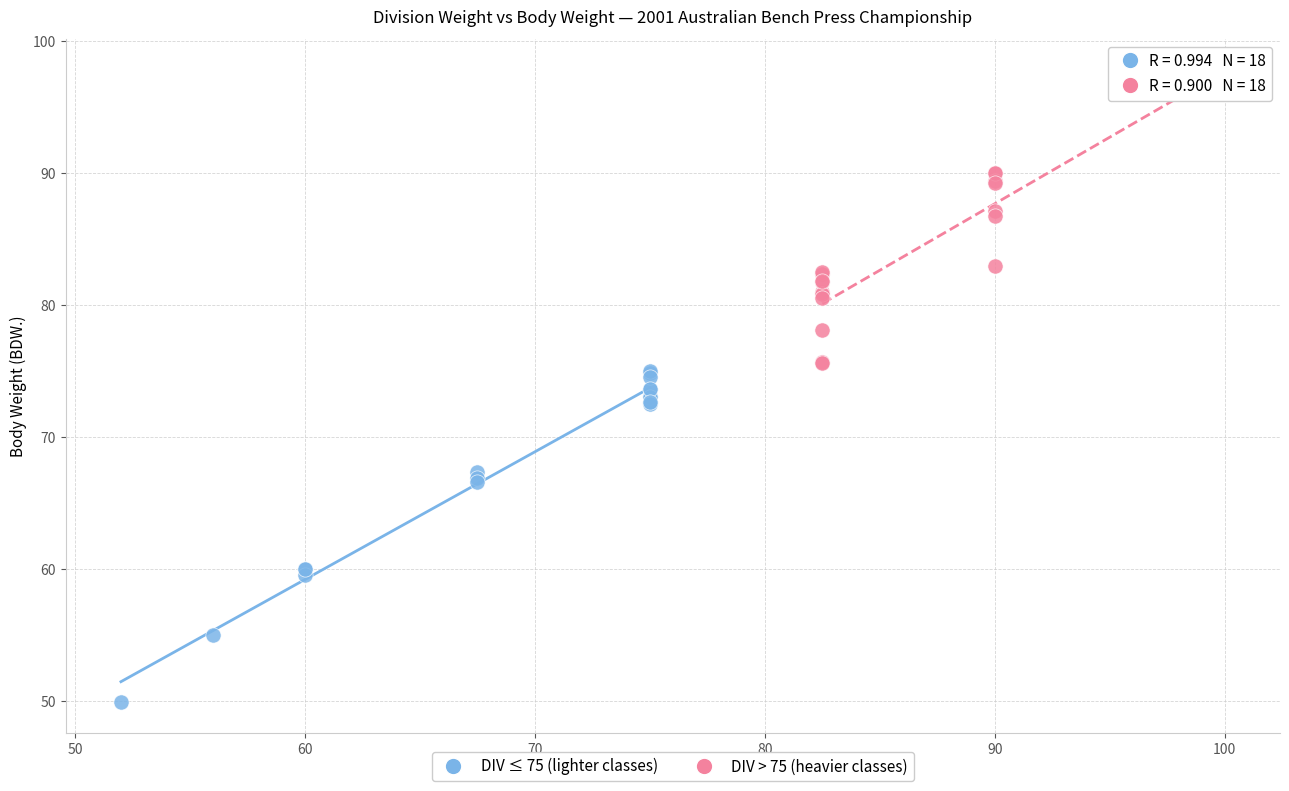

Which series reaches the minimum Y coordinate?

DIV ≤ 75 (lighter classes)